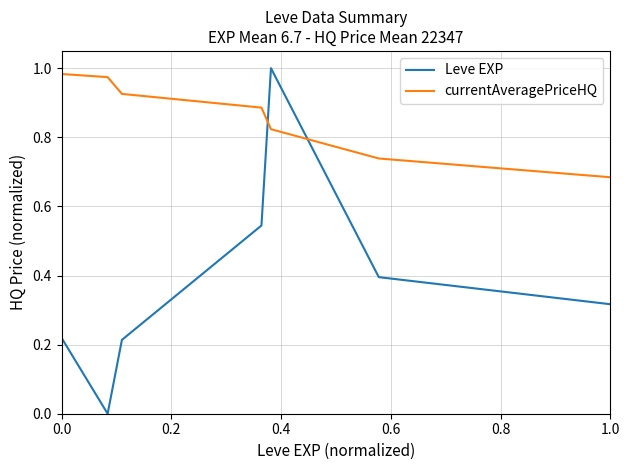

True or false: Leve EXP and currentAveragePriceHQ cross at least once.

True